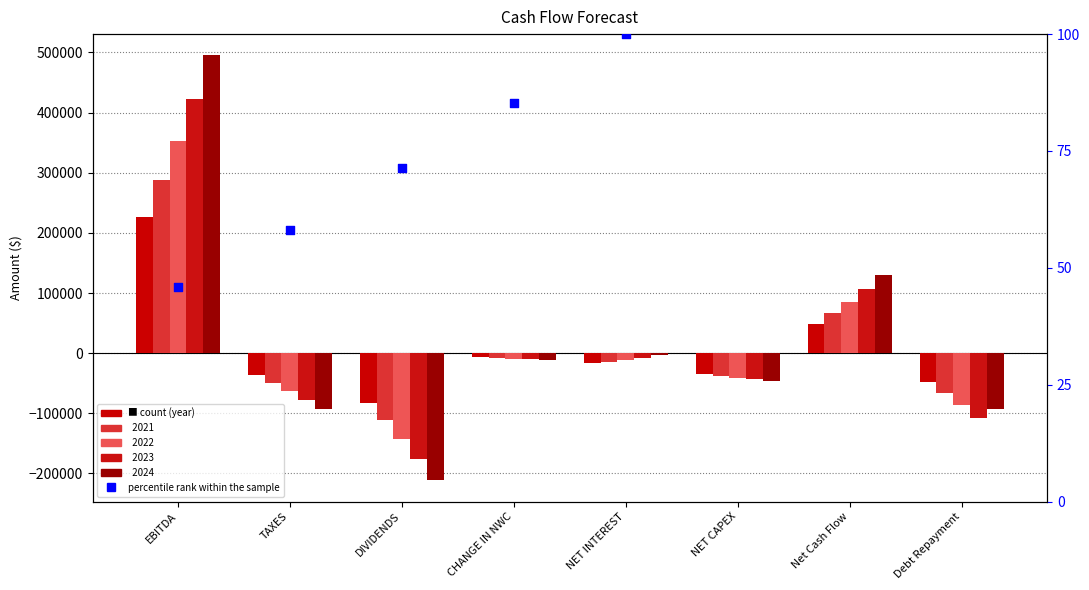

Between CHANGE IN NWC and DIVIDENDS, which is larger?

CHANGE IN NWC